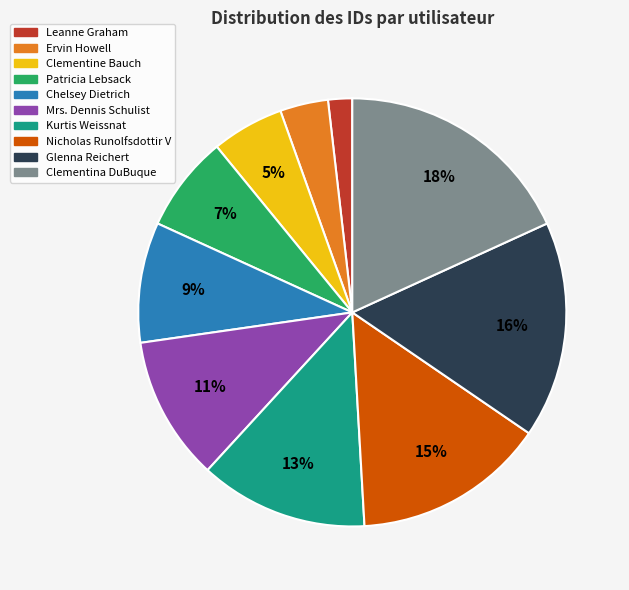

Between Kurtis Weissnat and Glenna Reichert, which is larger?

Glenna Reichert